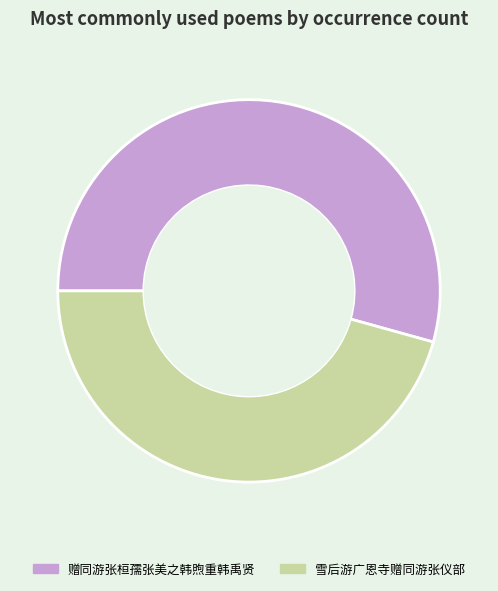

Does 赠同游张桓孺张美之韩煦重韩禹贤 account for over 50% of the chart?

Yes